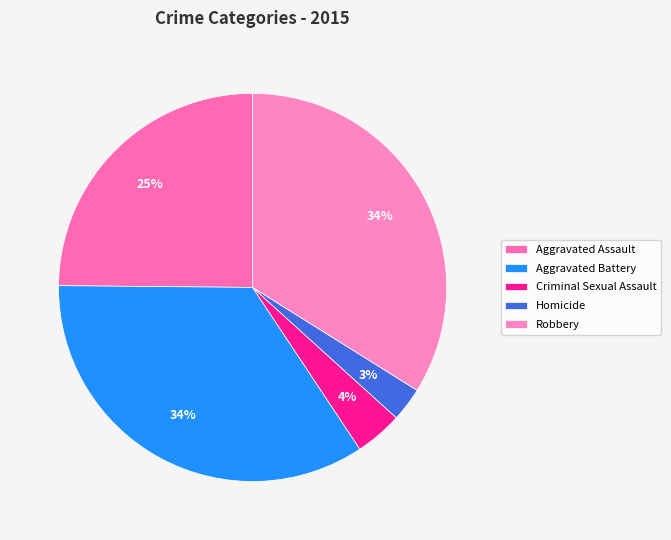

Count the number of slices in the pie.

5